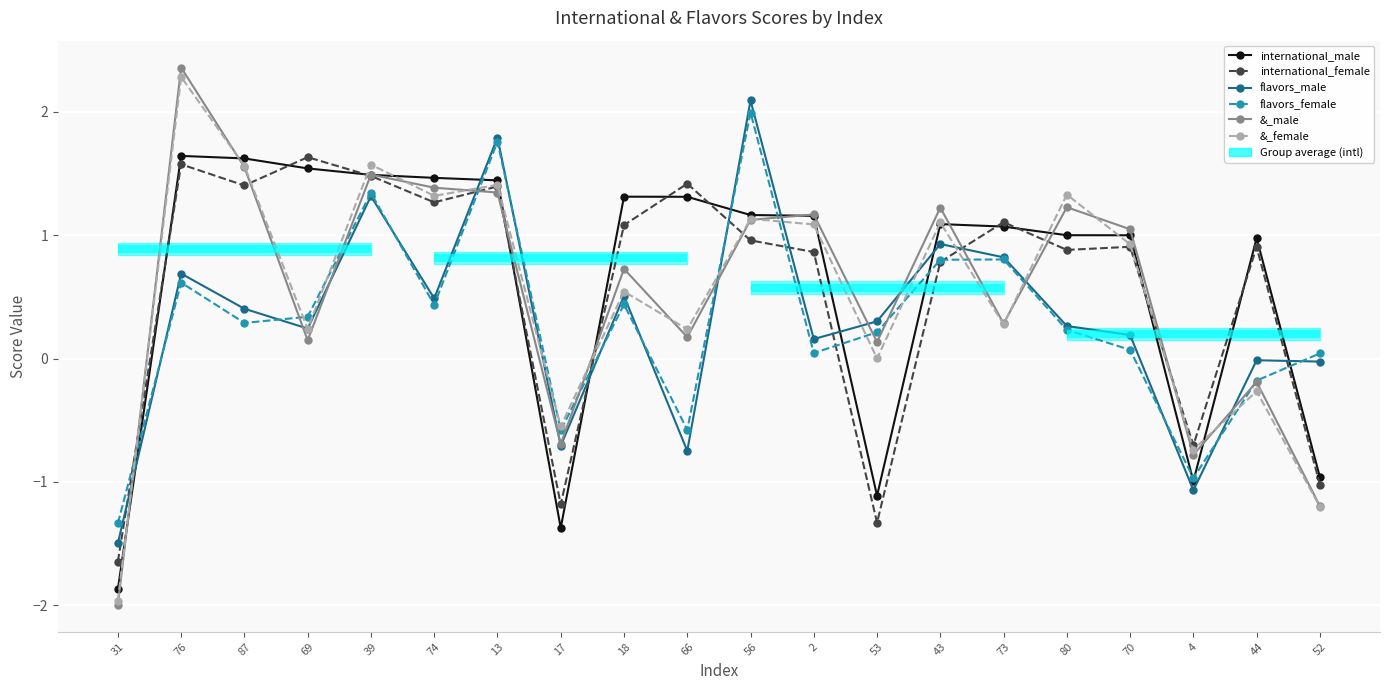

How many interior local valleys does the international_male series have?

3